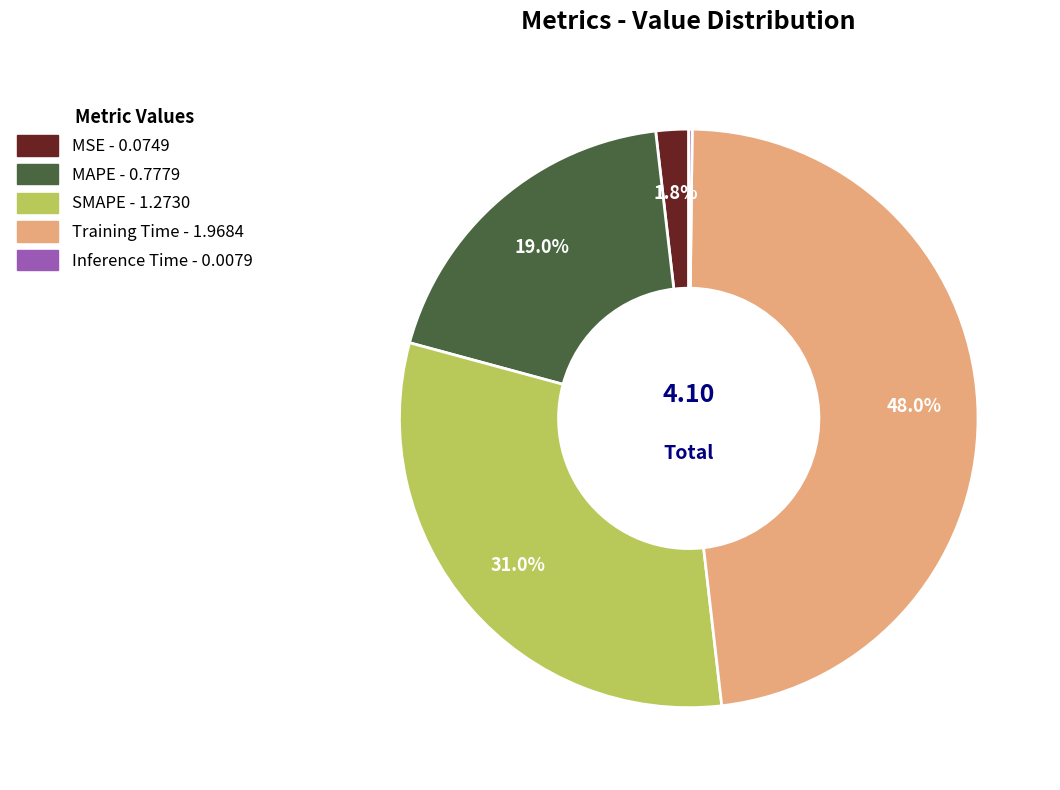

Does MSE represent more than half of the total?

No